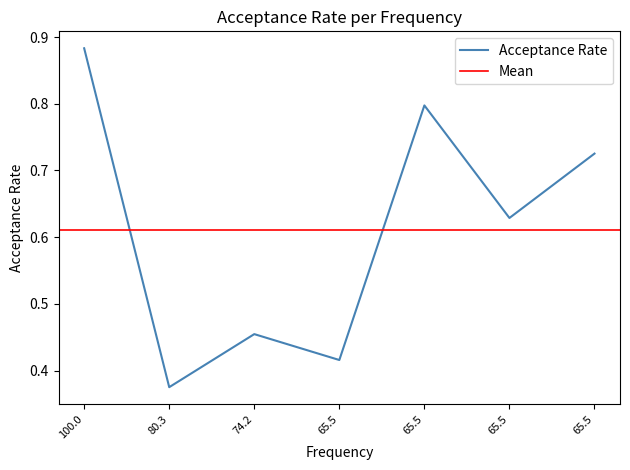

True or false: the data shows 0.9 at 100.0.

True